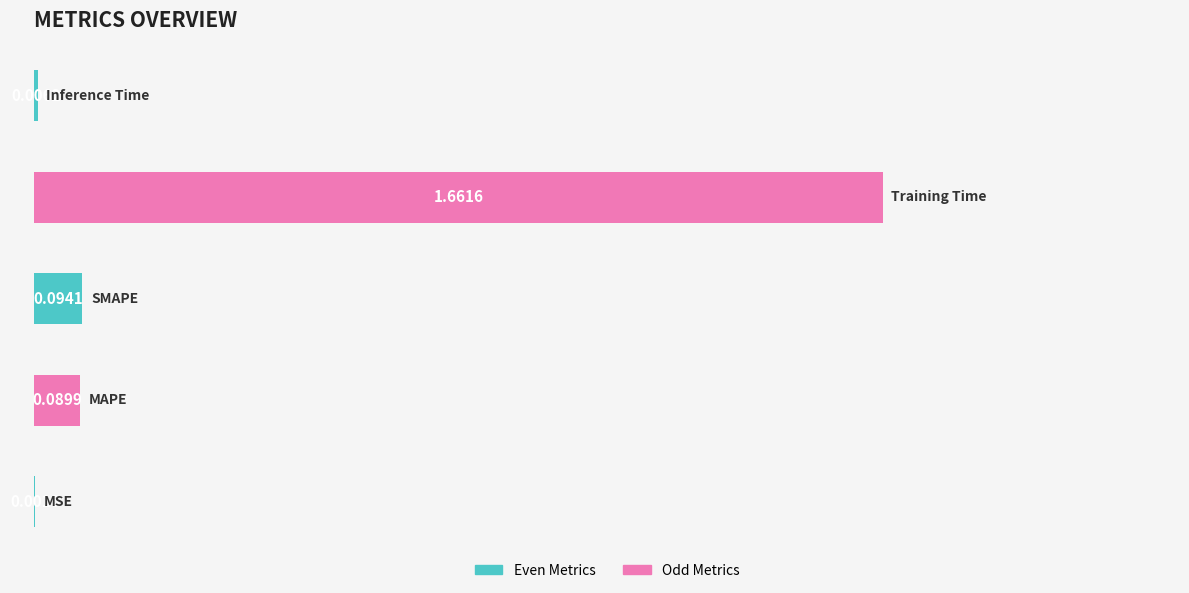

Does the chart contain stacked bars?

No